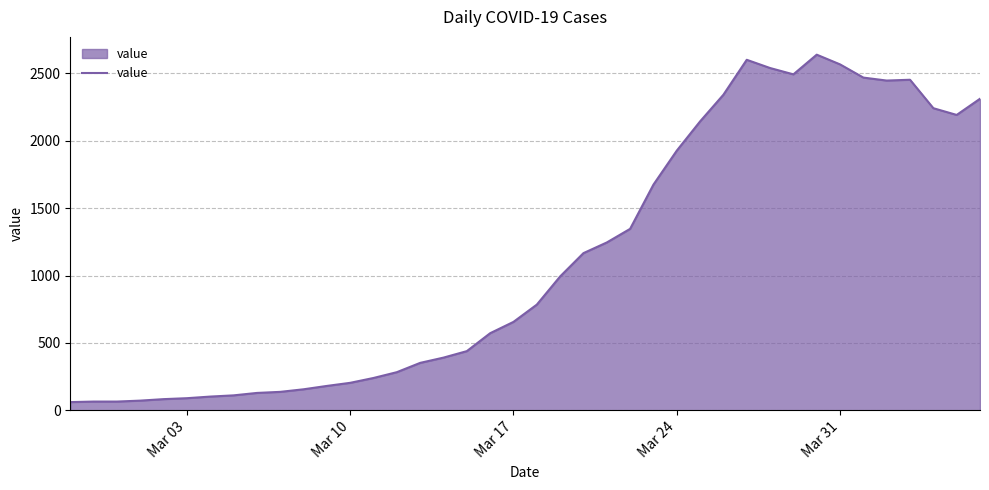

How many lines are shown in the chart?

1